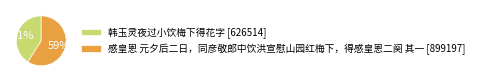

To the nearest percent, what is the average slice percentage?

50%